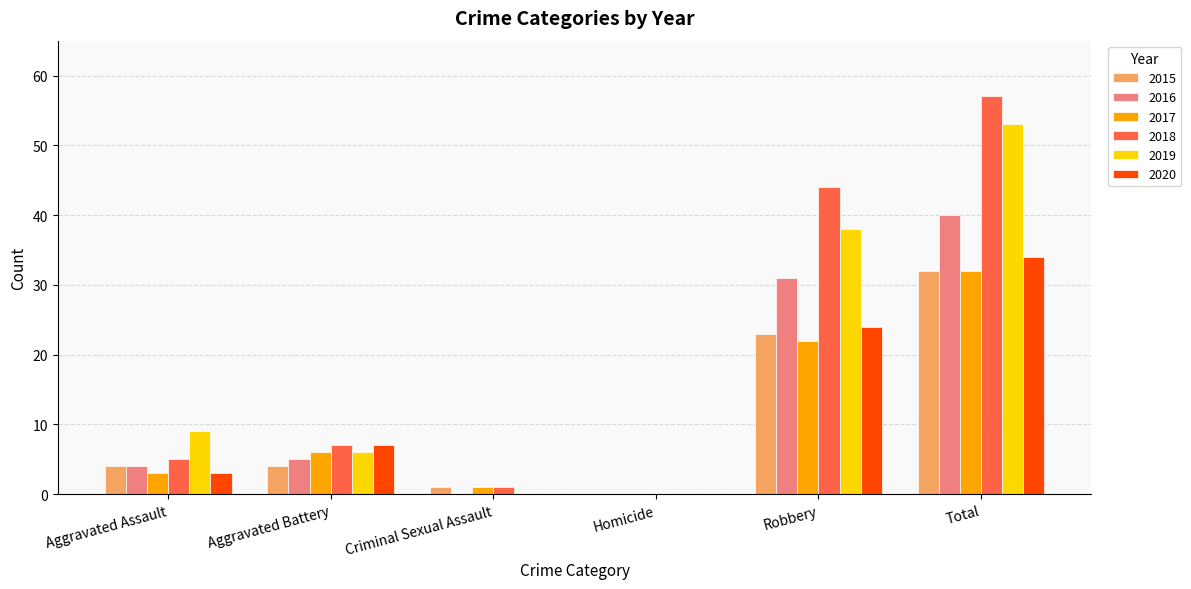

At which category does the chart reach its peak across all series?

Total